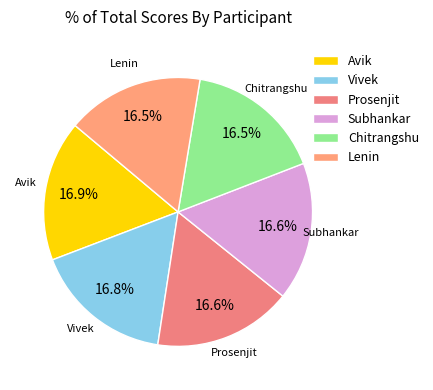

Is the sum of Lenin and Avik greater than half?

No